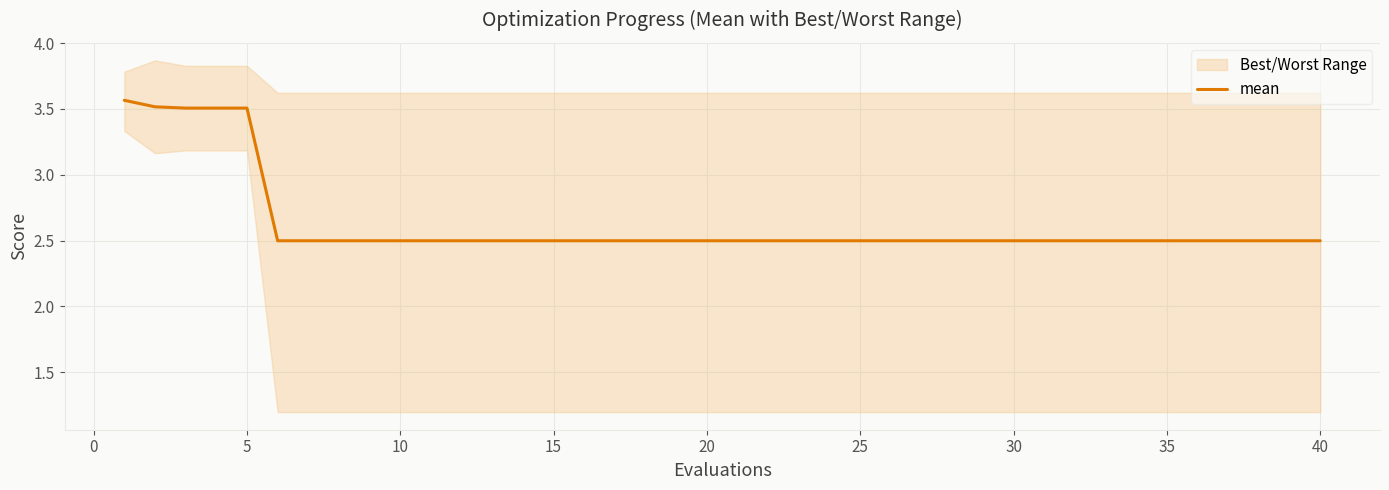

What is the lowest value of the mean series?

2.5